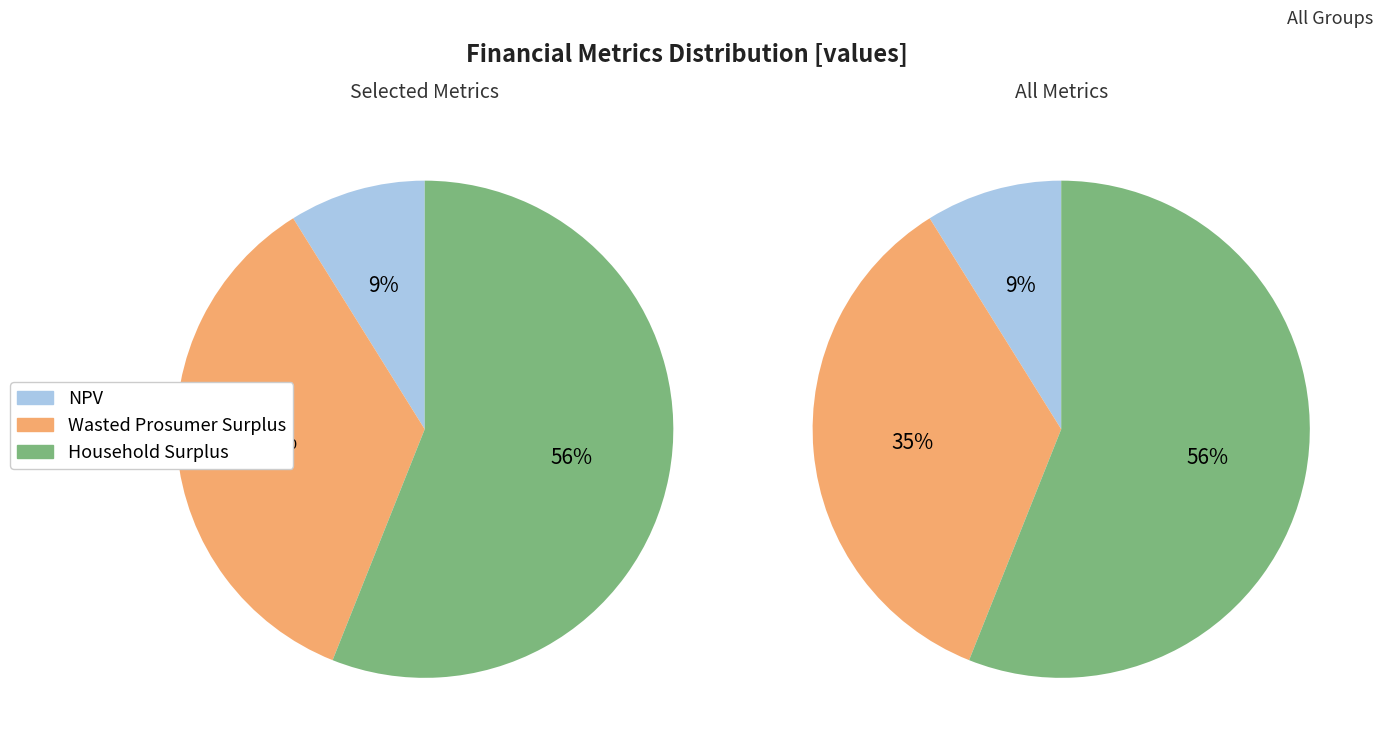

To the nearest percent, what is the combined percentage of NPV and Wasted Prosumer Surplus?

44%